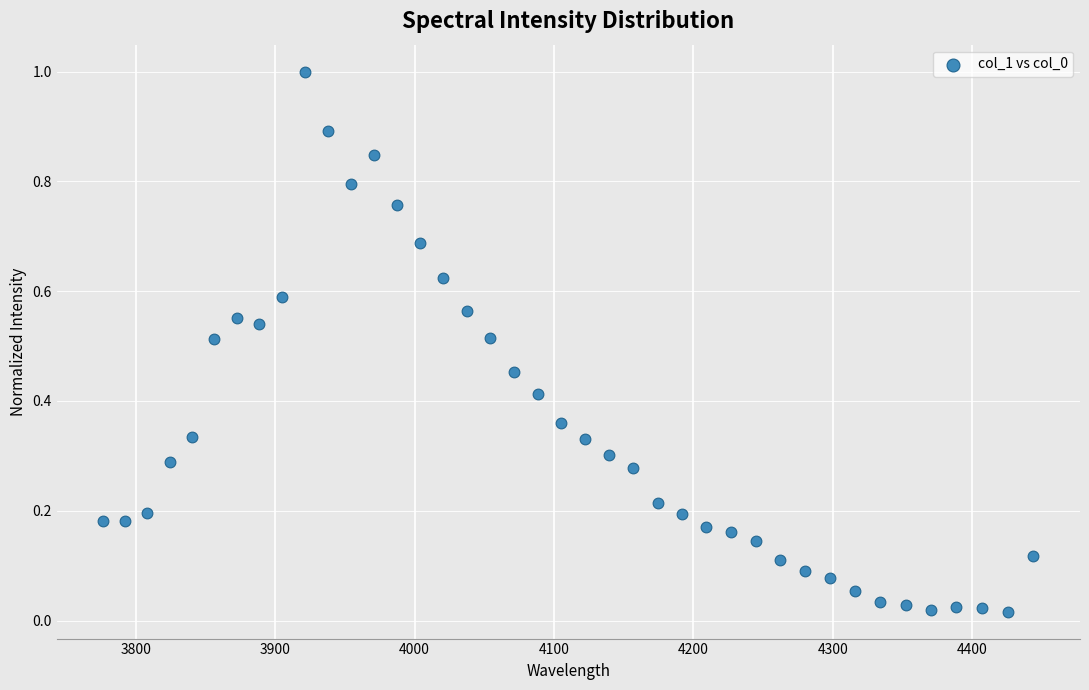

What is the range of X values (max minus min)?

667.4